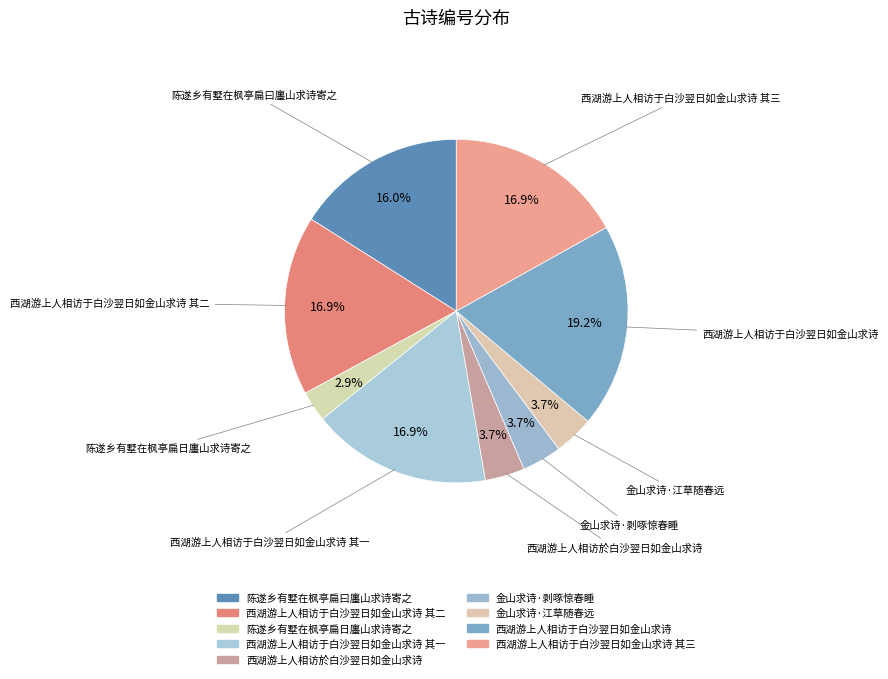

How many slices are in this pie chart?

9